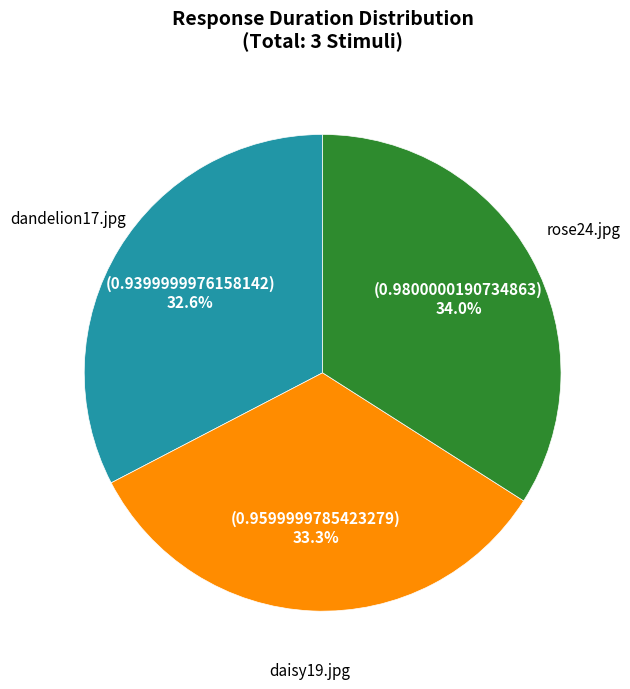

Does rose24.jpg represent more than half of the total?

No